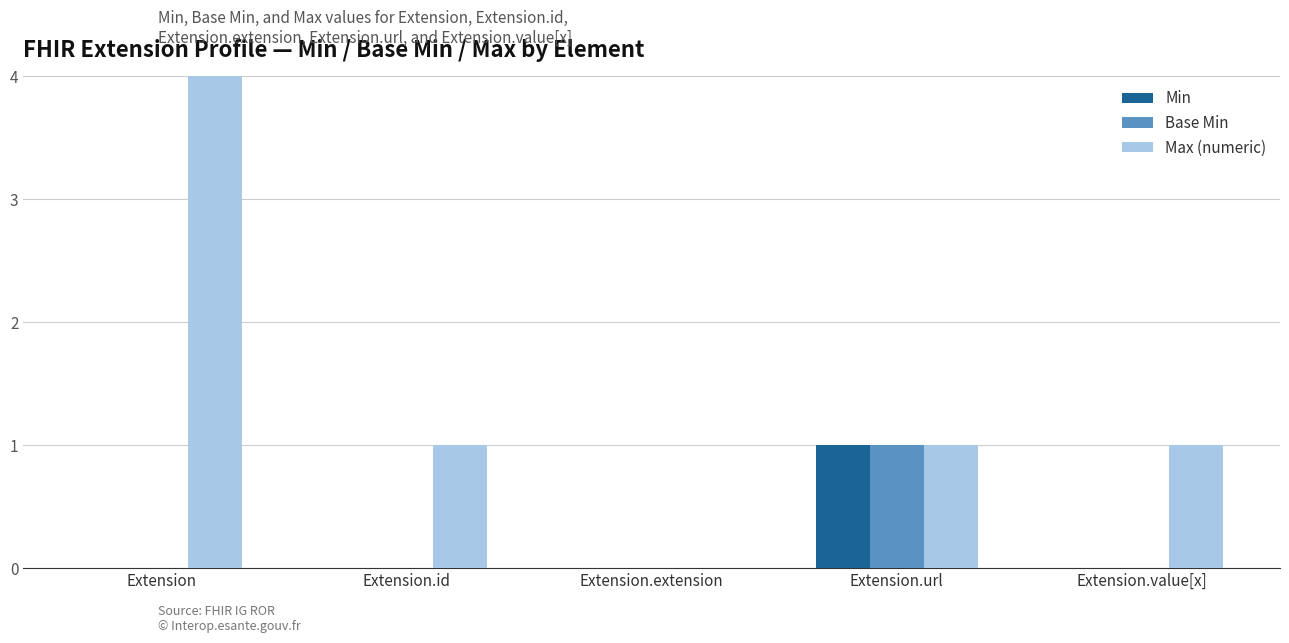

Is it true that Base Min equals 0 at Extension.extension?

False